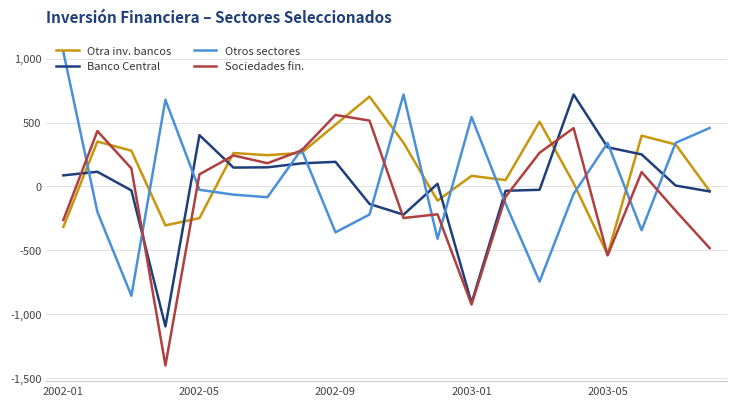

Rank the series by their average value, from highest to lowest.

Otra inv. bancos, Otros sectores, Banco Central, Sociedades fin.